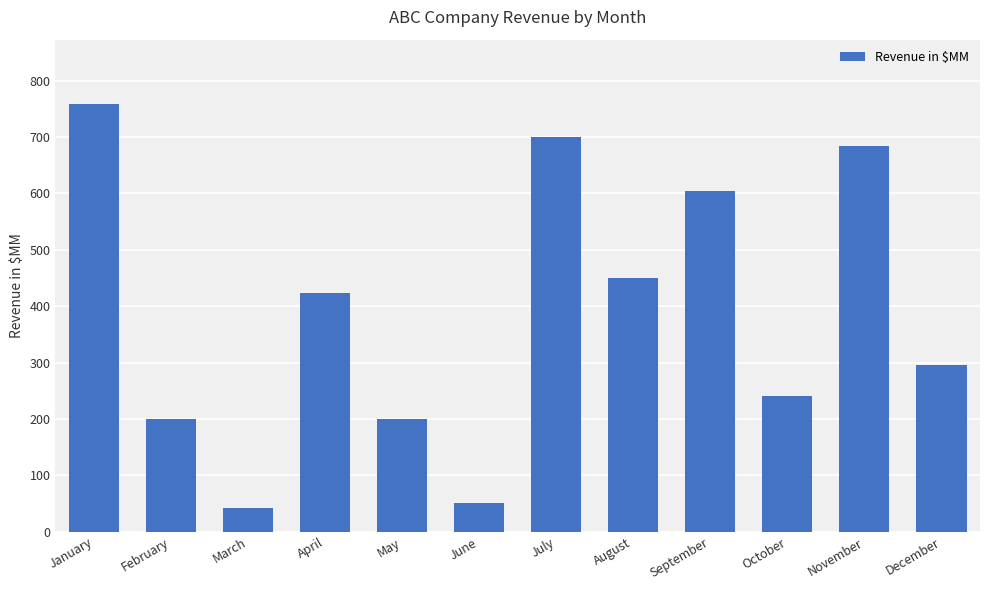

What is the maximum value shown in the chart?

759